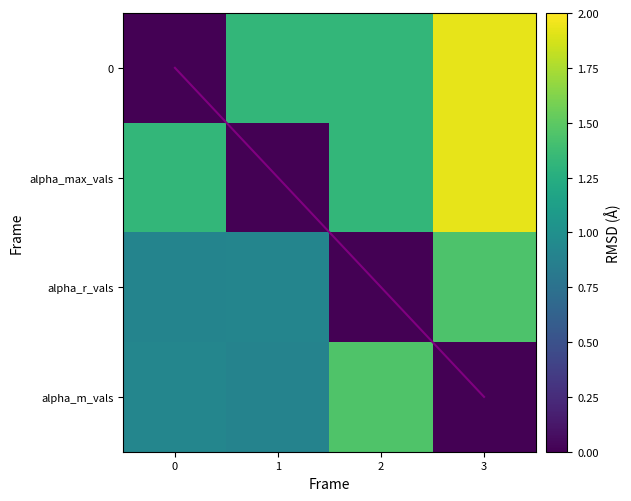

The 0 series shows 1.3 at 2. True or false?

True